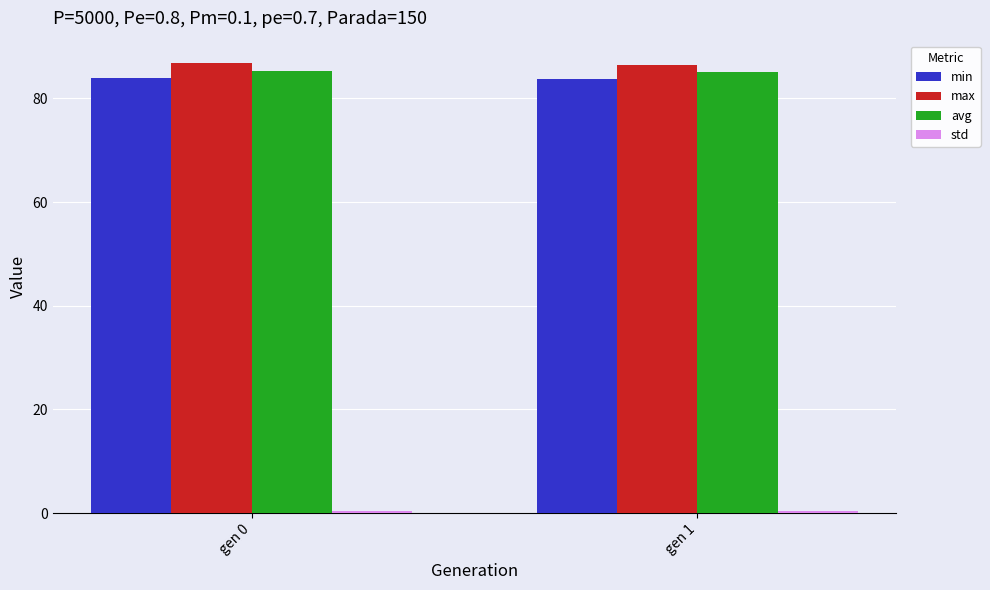

How many bars are there in each group?

4